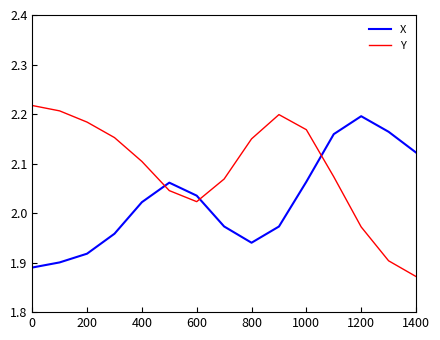

Does the chart display data point markers on the line(s)?

No